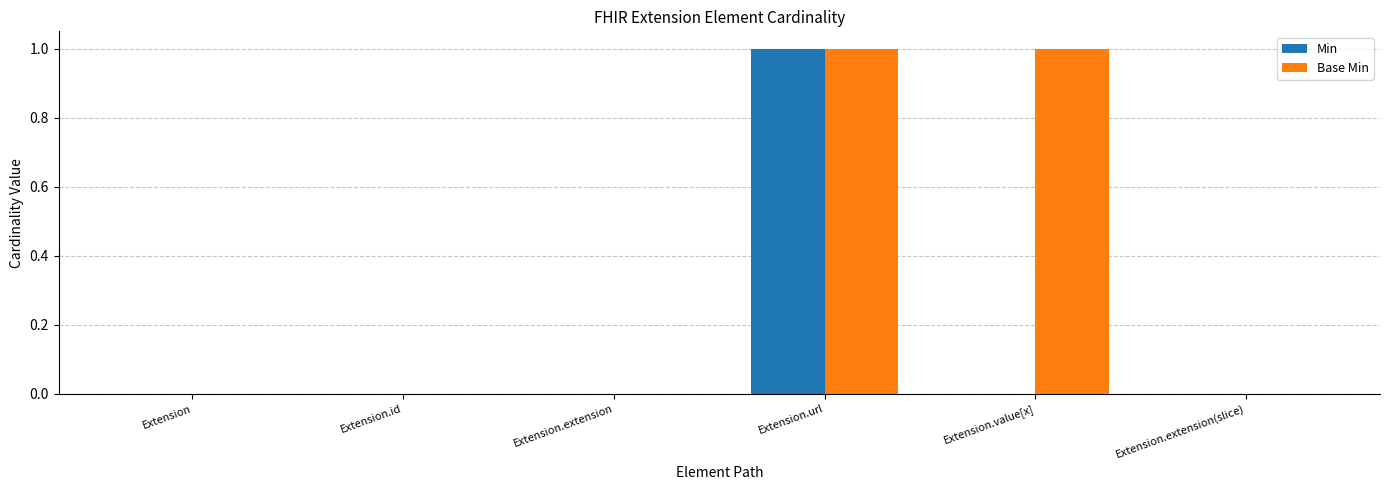

Count the number of data series in this chart.

2